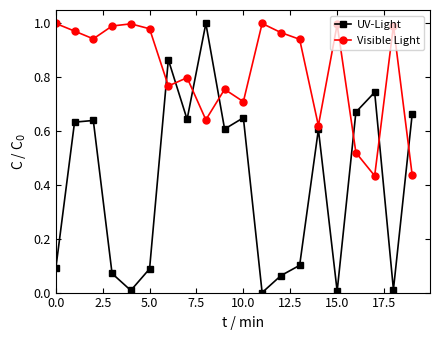

Rank the series by their average value, from highest to lowest.

Visible Light, UV-Light